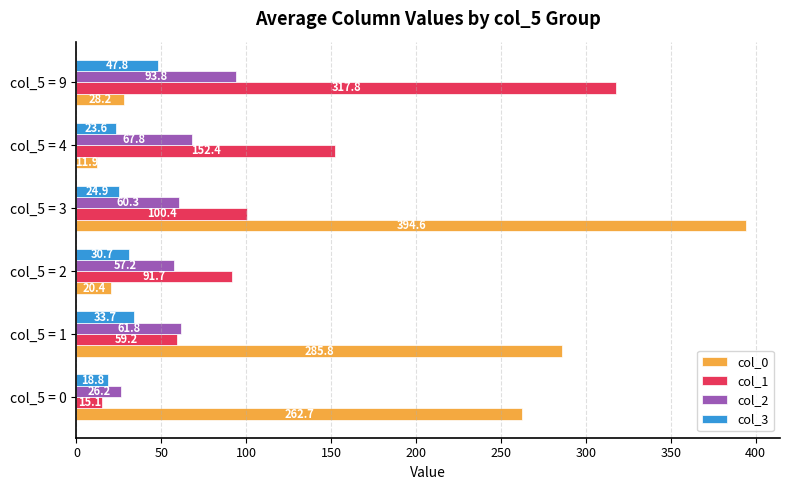

What is the smallest value displayed?

11.9